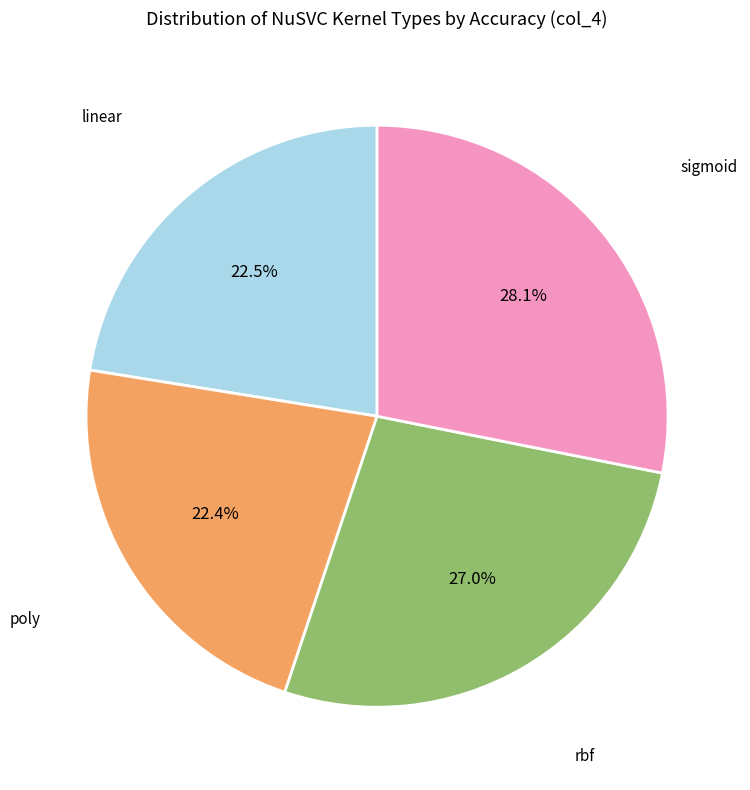

Is there any slice that represents more than half of the pie?

No